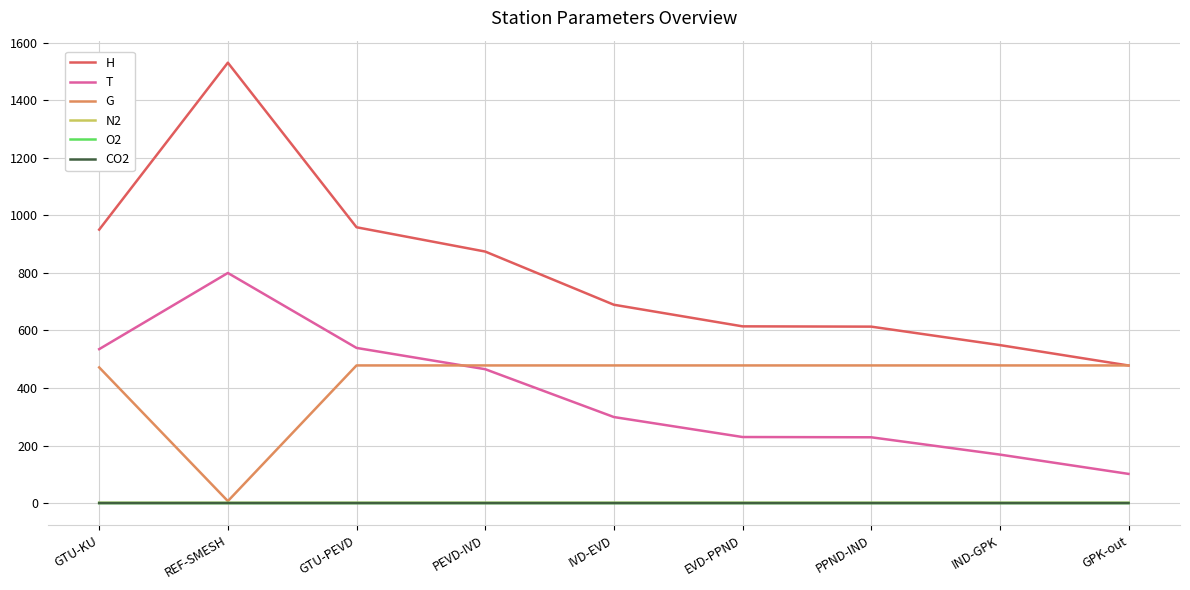

True or false: O2 and H intersect in this chart.

False